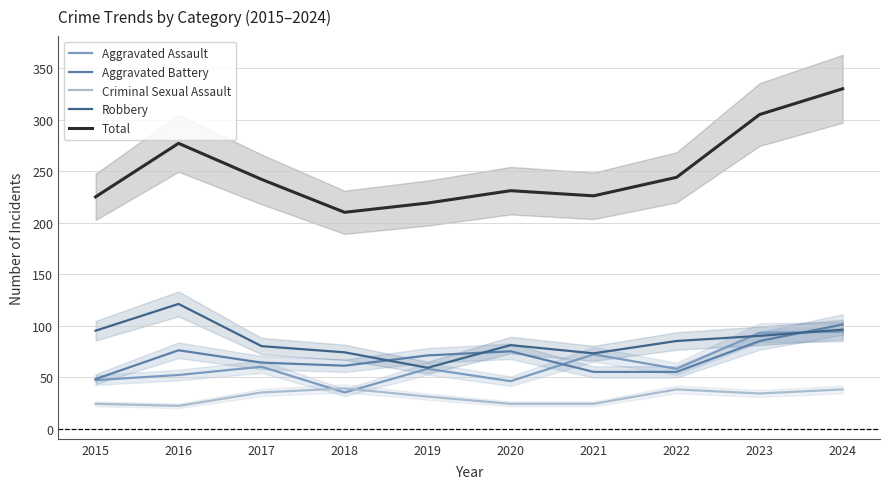

What is the value of the Aggravated Assault point at the 1st from the left?

47